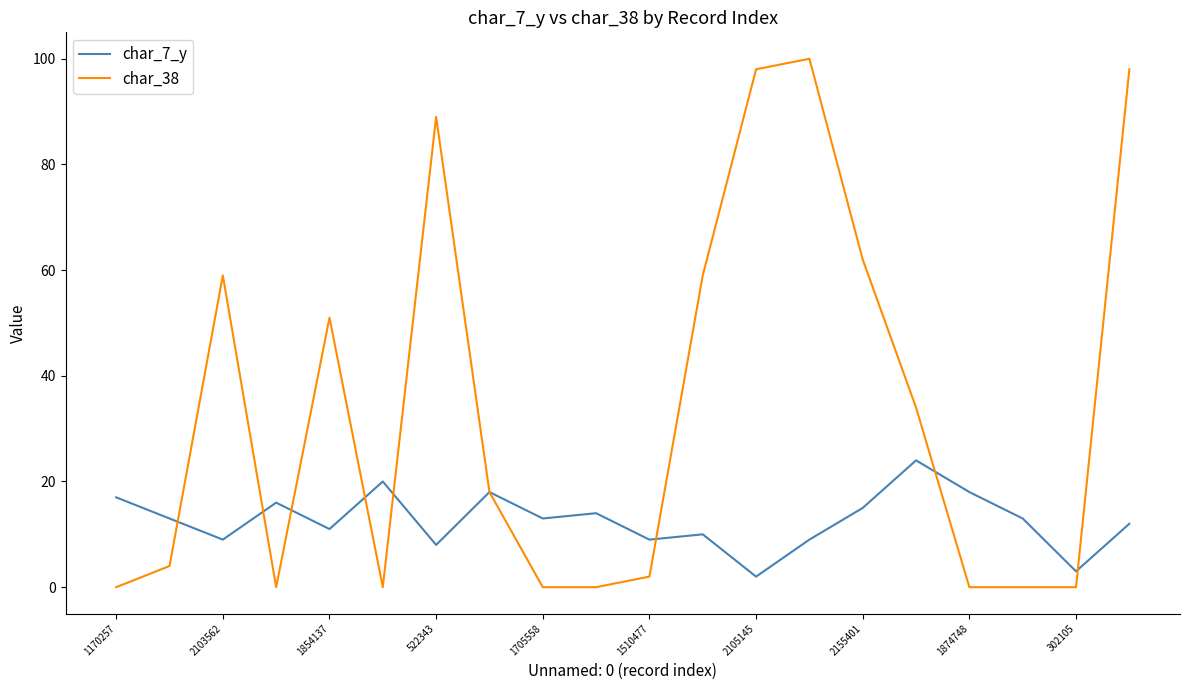

Rank the series by their maximum value, from lowest to highest.

char_7_y, char_38